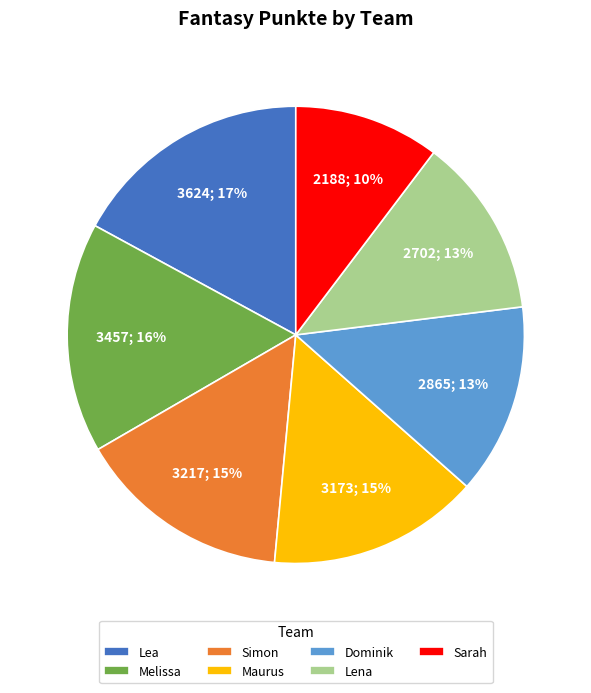

Count the number of slices in the pie.

7